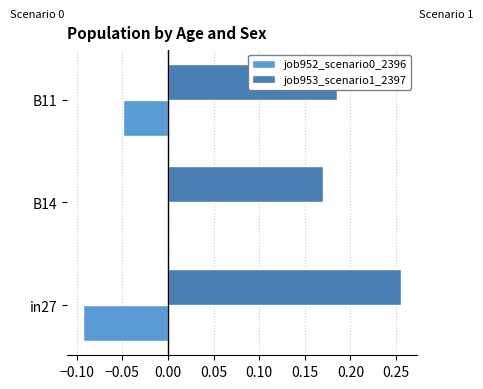

At which label is job952_scenario0_2396 closest to 0?

B14